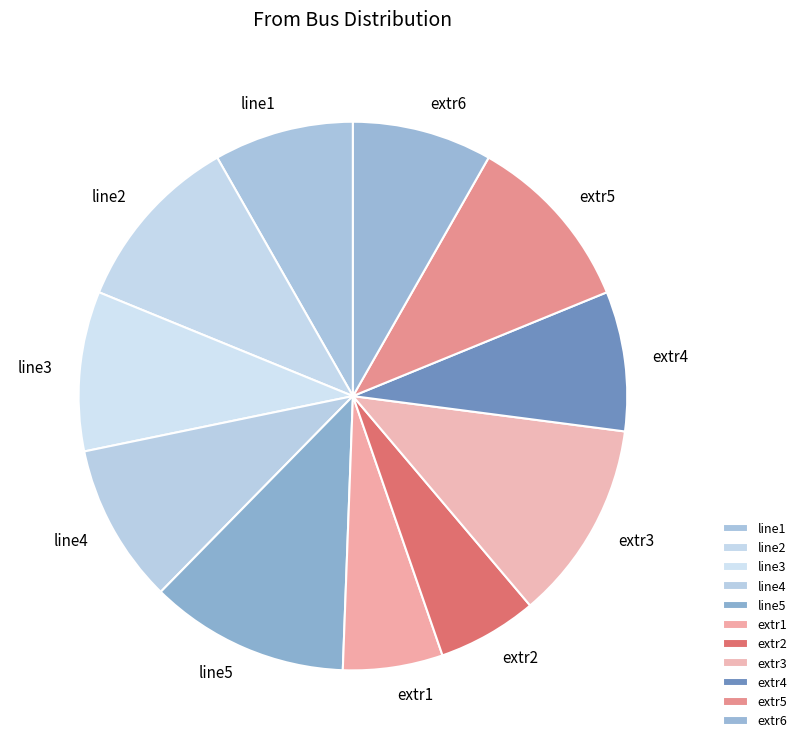

Does any single category account for the majority?

No